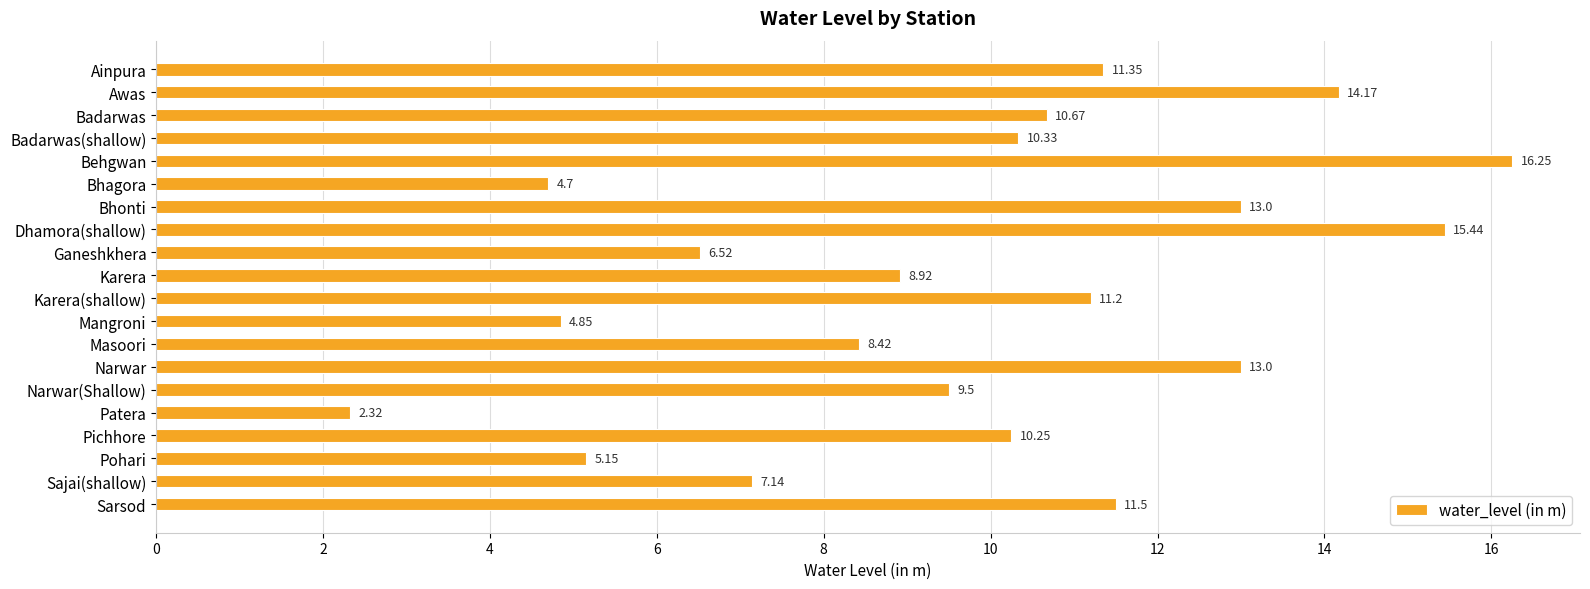

Does the chart contain any negative values?

No